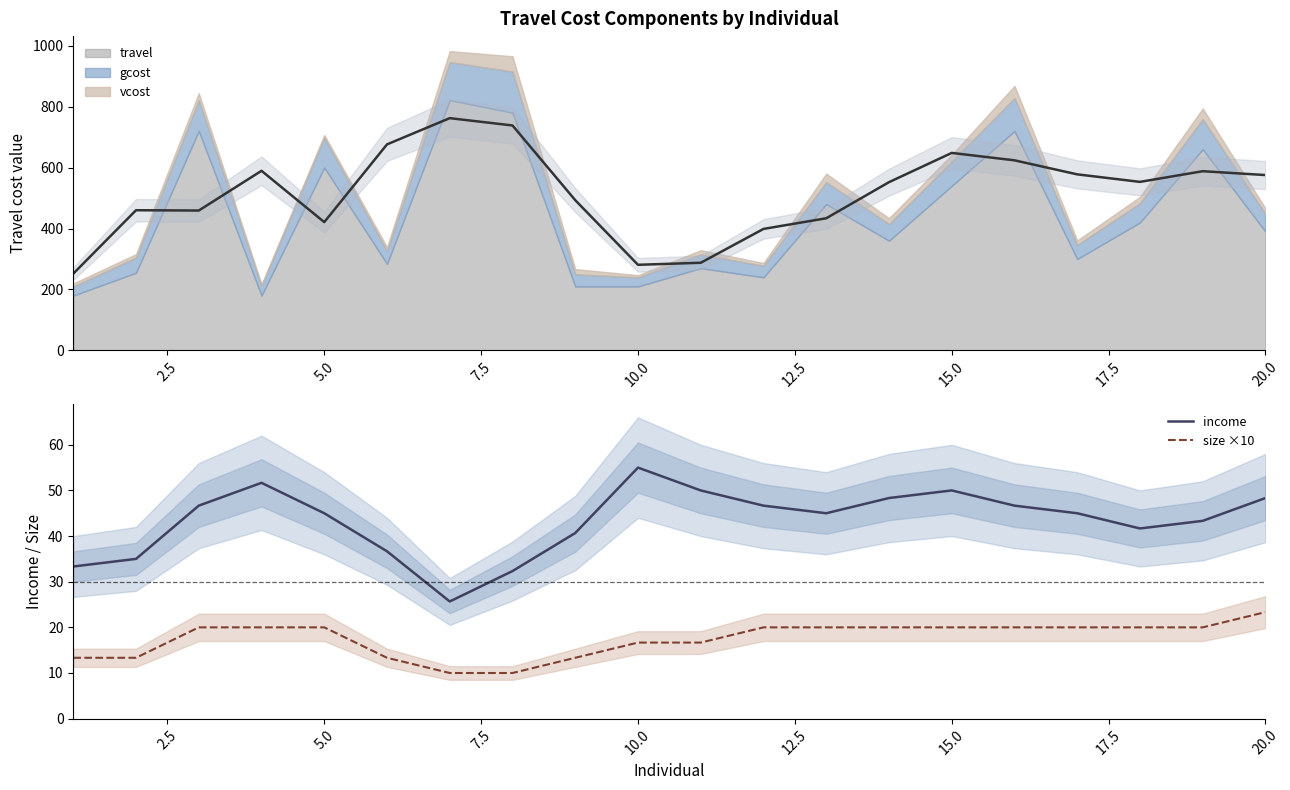

Is it true that size ×10 equals 16.7 at 10.0?

True